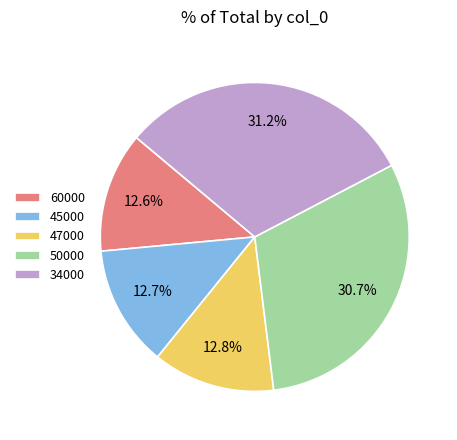

How much of the chart is everything except 60000?

87.4%